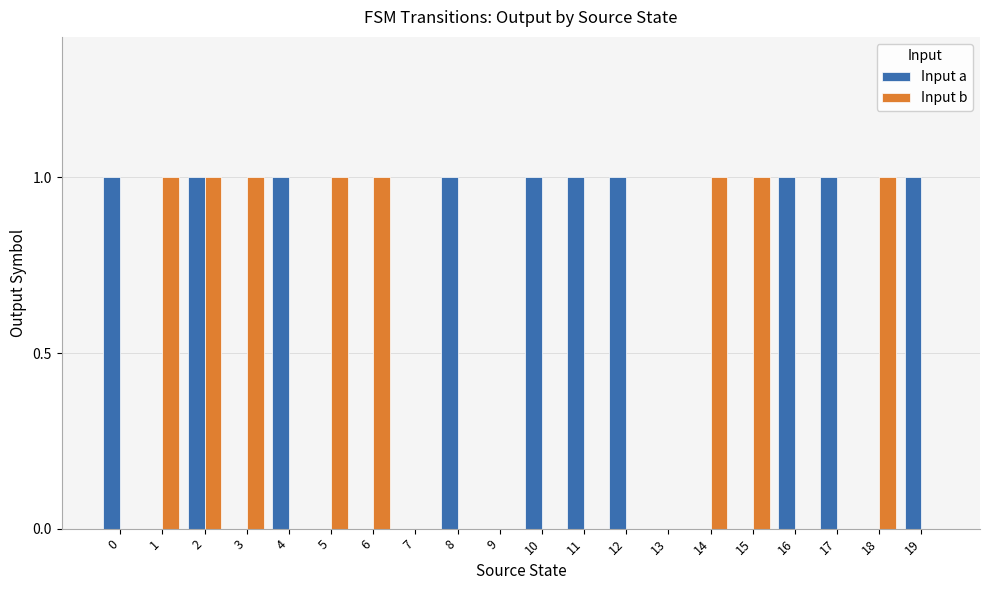

Which series has the largest total across all categories?

Input a